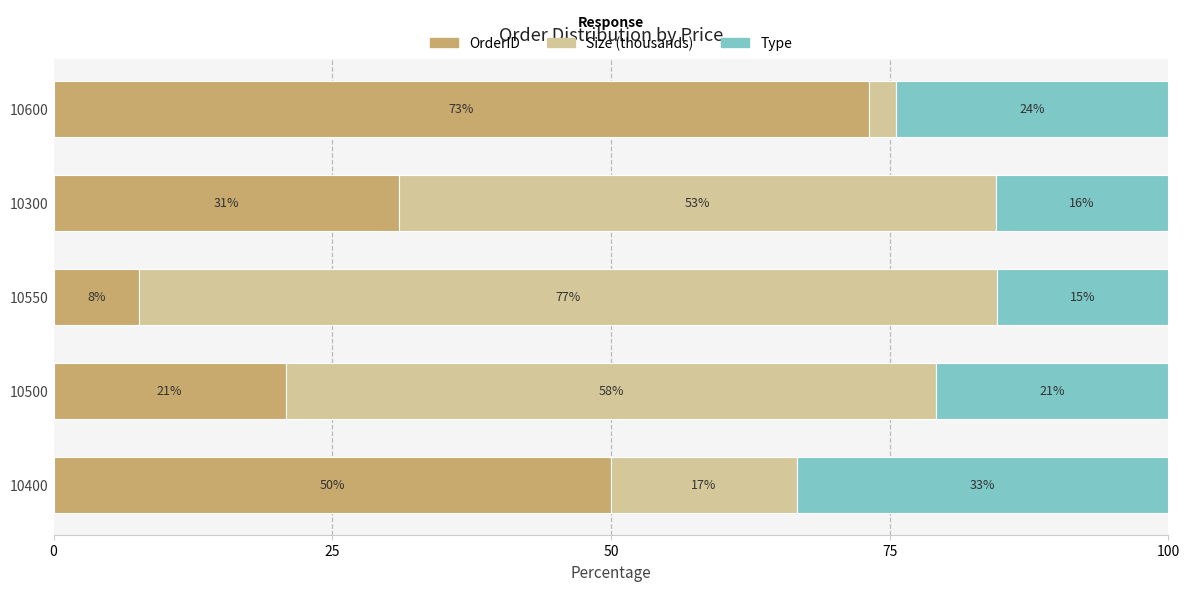

What are all the series names shown in the legend?

OrderID, Size (thousands), Type